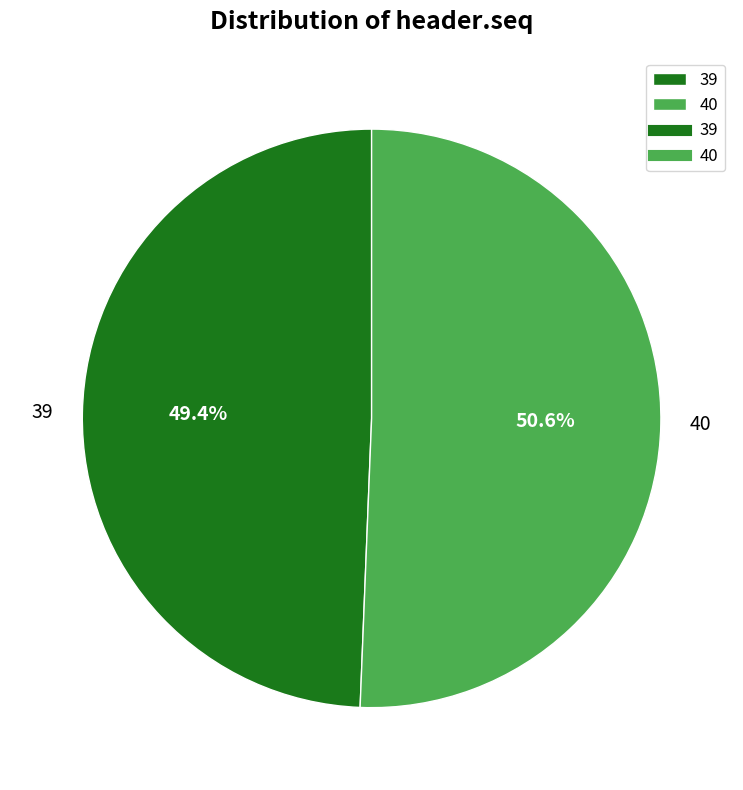

Does 40 account for over 50% of the chart?

Yes